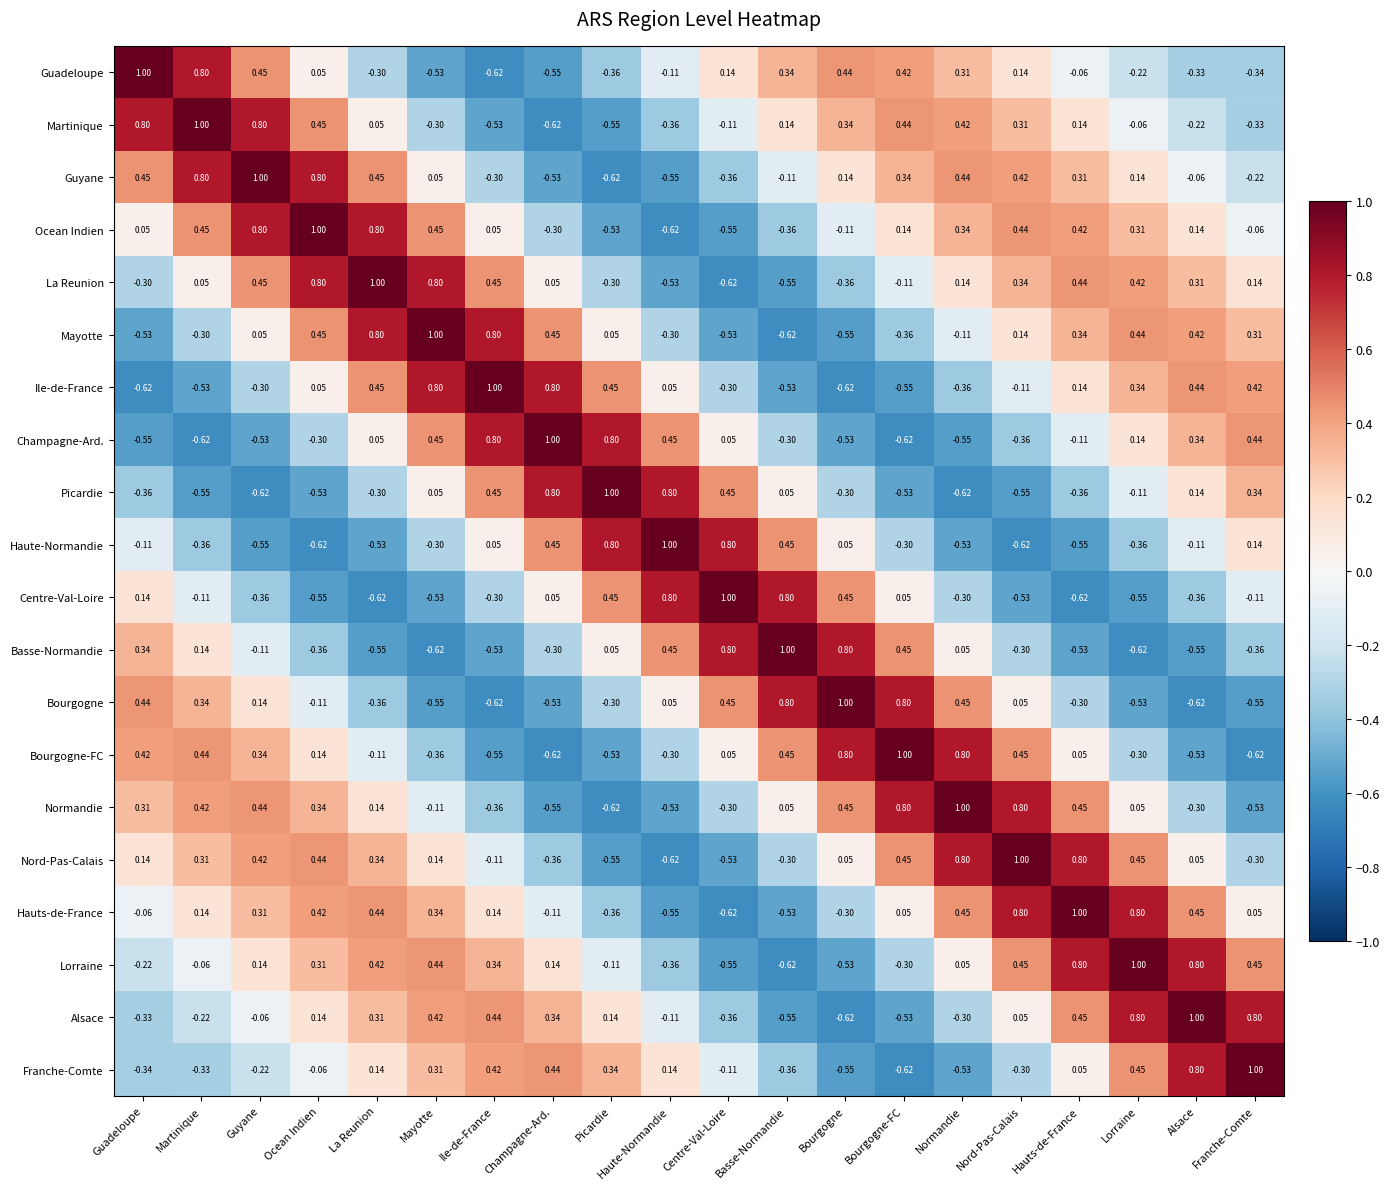

At how many categories does at least one series exceed 0?

20